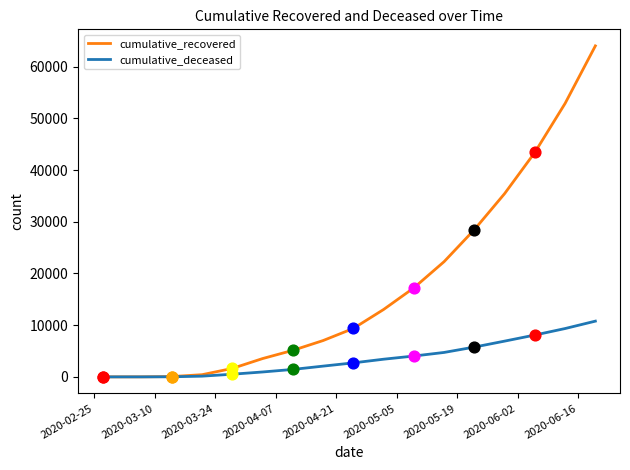

What are all the series names shown in the legend?

cumulative_recovered, cumulative_deceased